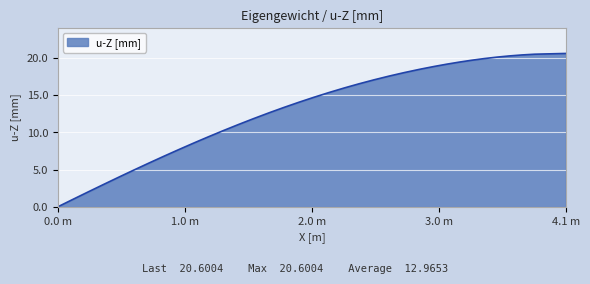

What is the difference between the maximum and minimum values?

20.6